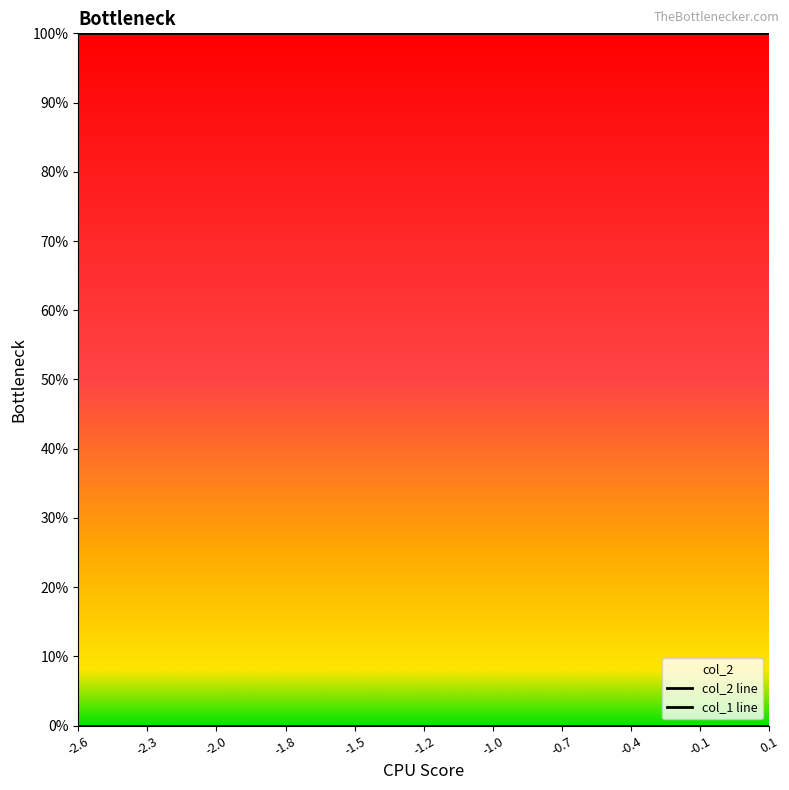

Which series has the largest range (max minus min)?

col_2 line